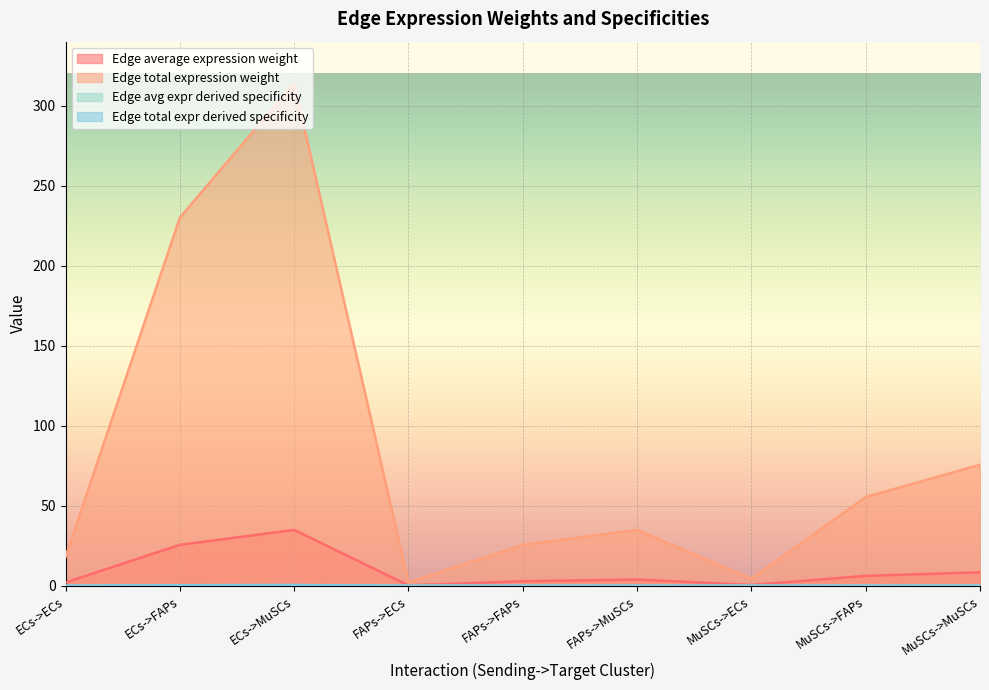

What is the difference between the Edge average expression weight values at ECs->ECs and FAPs->FAPs?

0.8